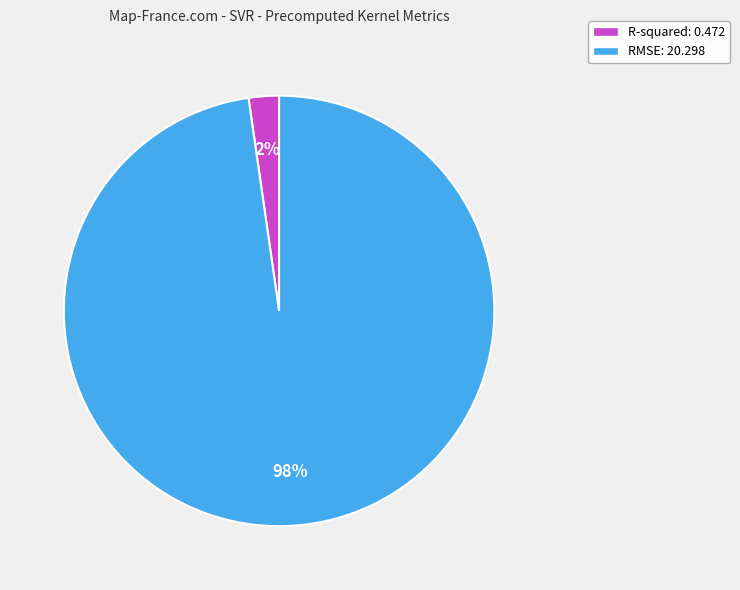

Does R-squared account for over 50% of the chart?

No